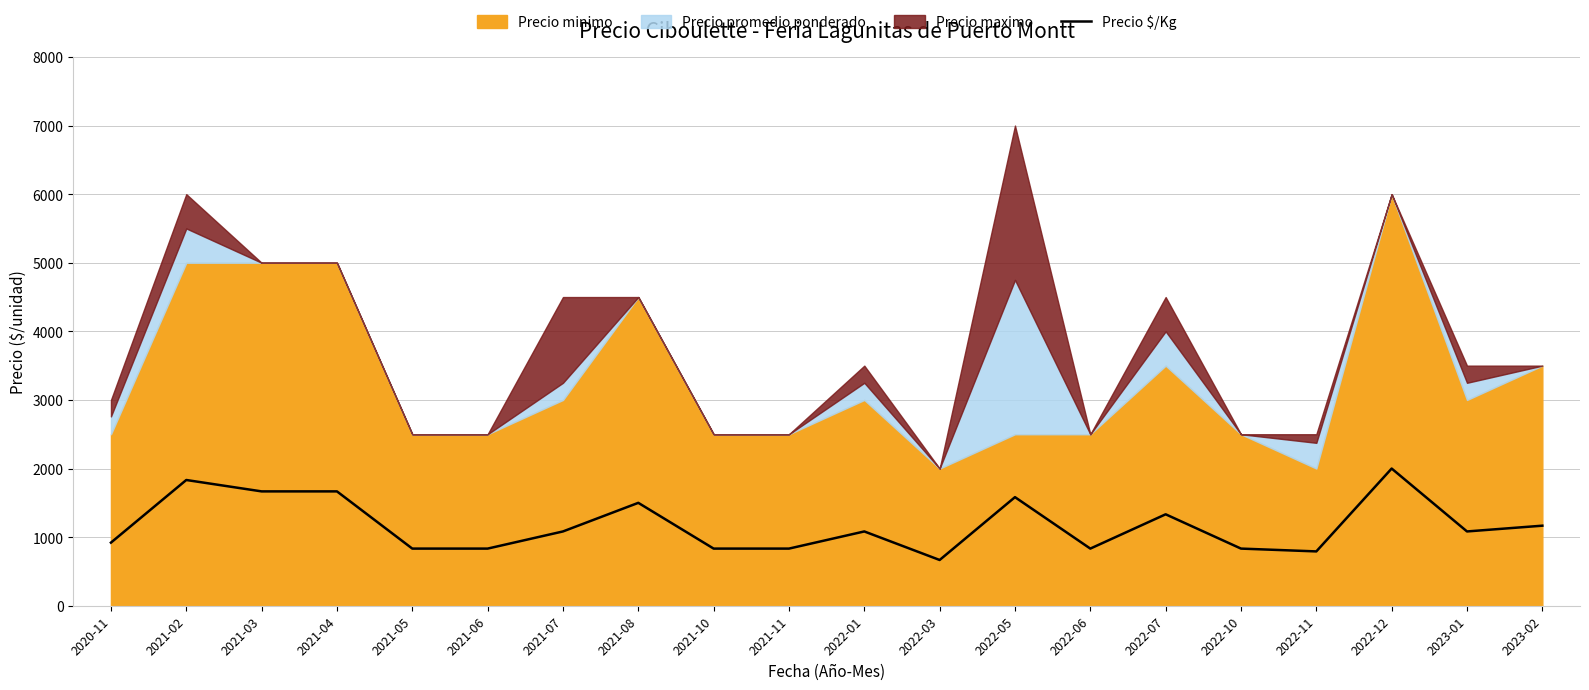

Reading right to left, list all the values displayed in this chart.

2023-02=1167	2023-01=1083	2022-12=2000	2022-11=792	2022-10=833	2022-07=1333	2022-06=833	2022-05=1583	2022-03=667	2022-01=1083	2021-11=833	2021-10=833	2021-08=1500	2021-07=1083	2021-06=833	2021-05=833	2021-04=1667	2021-03=1667	2021-02=1833	2020-11=920